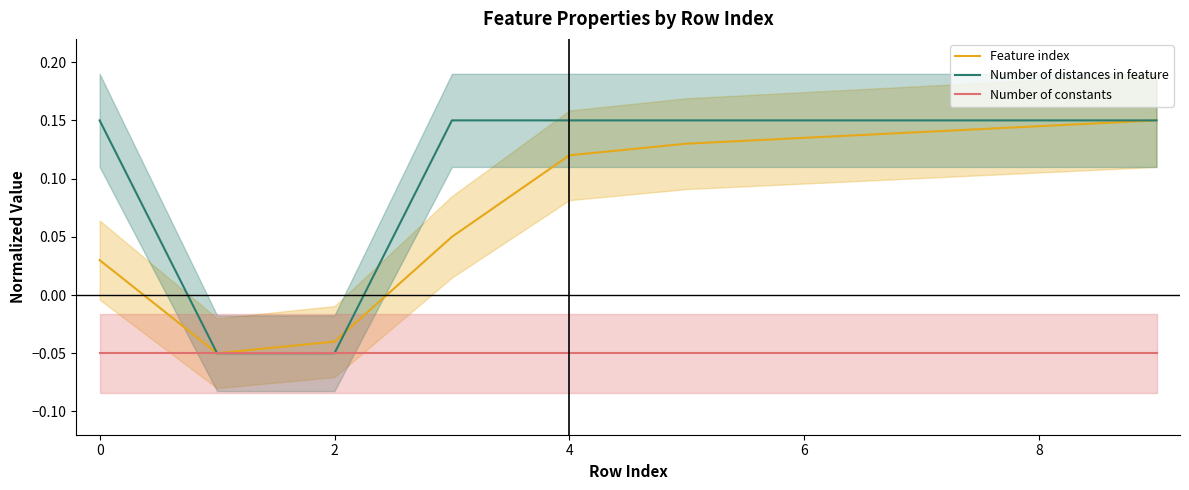

The value of Number of distances in feature at 6 is 0.2. True or false?

False